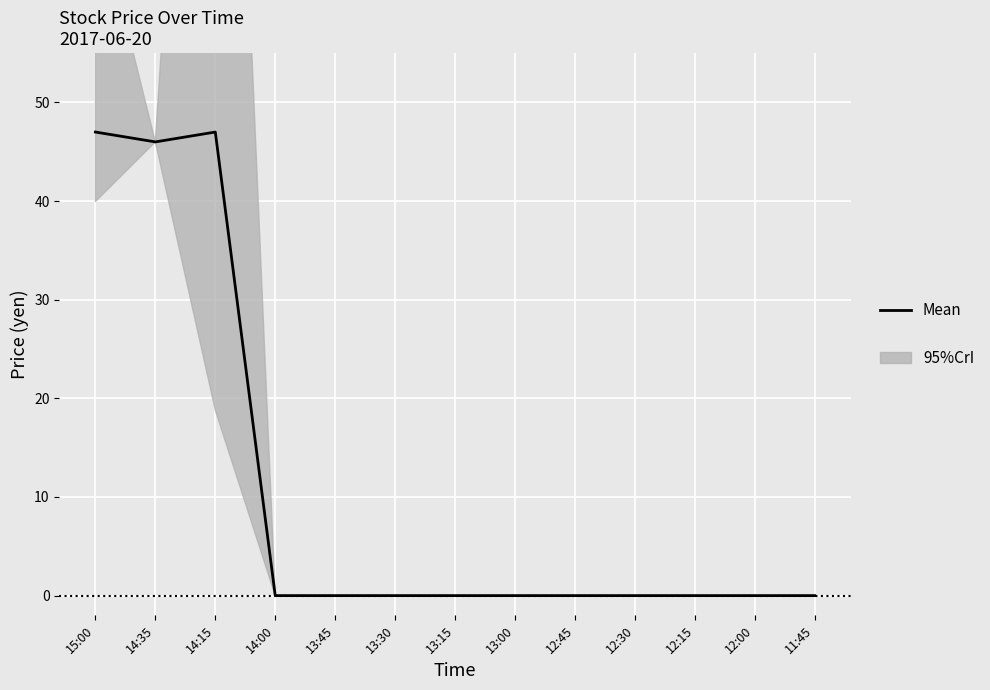

What is the label of the 7th point from the left?

13:15